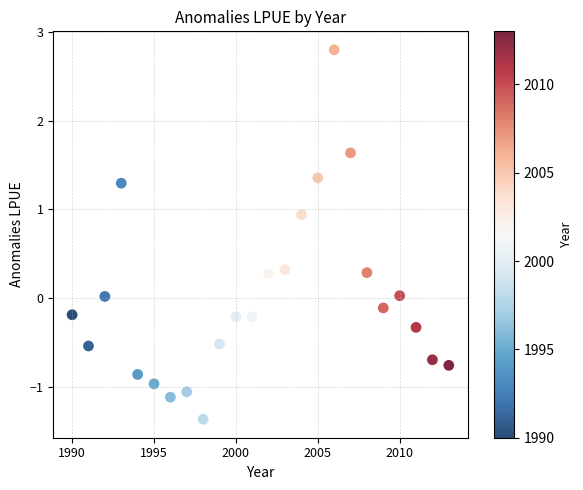

What is the range of X values (max minus min)?

23.0